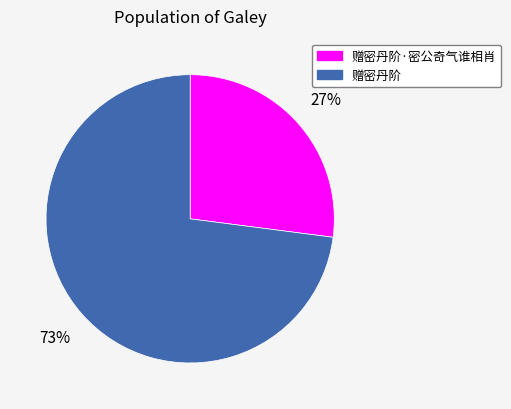

Combined, do 赠密丹阶·密公奇气谁相肖 and 赠密丹阶 account for over 50%?

Yes